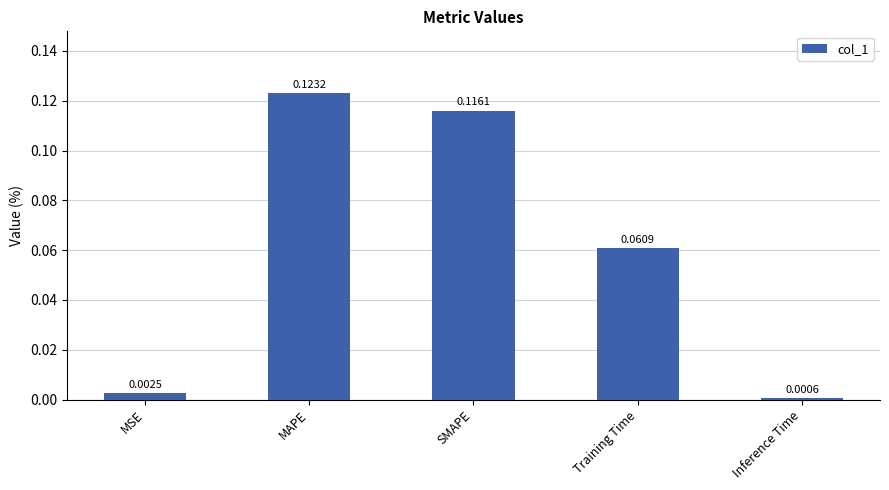

Rank the categories by value from lowest to highest.

Inference Time, MSE, Training Time, SMAPE, MAPE